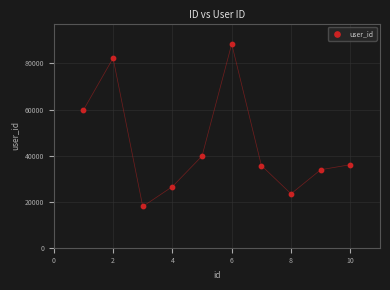

What Y value in the scatter plot is closest to 53188?

59782